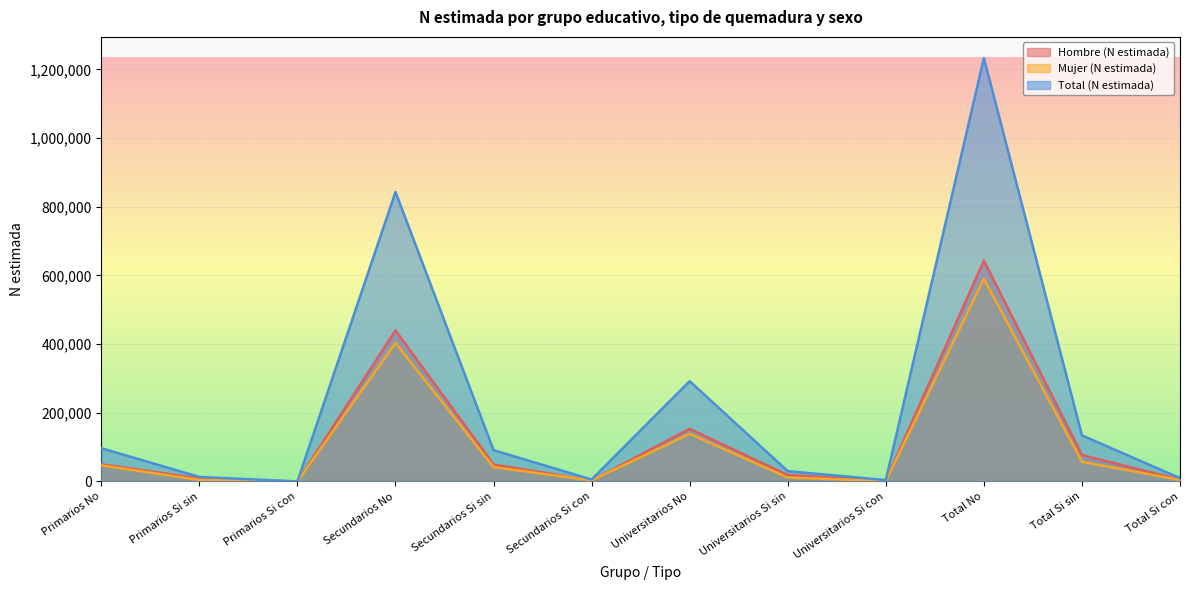

Is it true that Hombre (N estimada) equals 49444 at Secundarios Si sin?

True